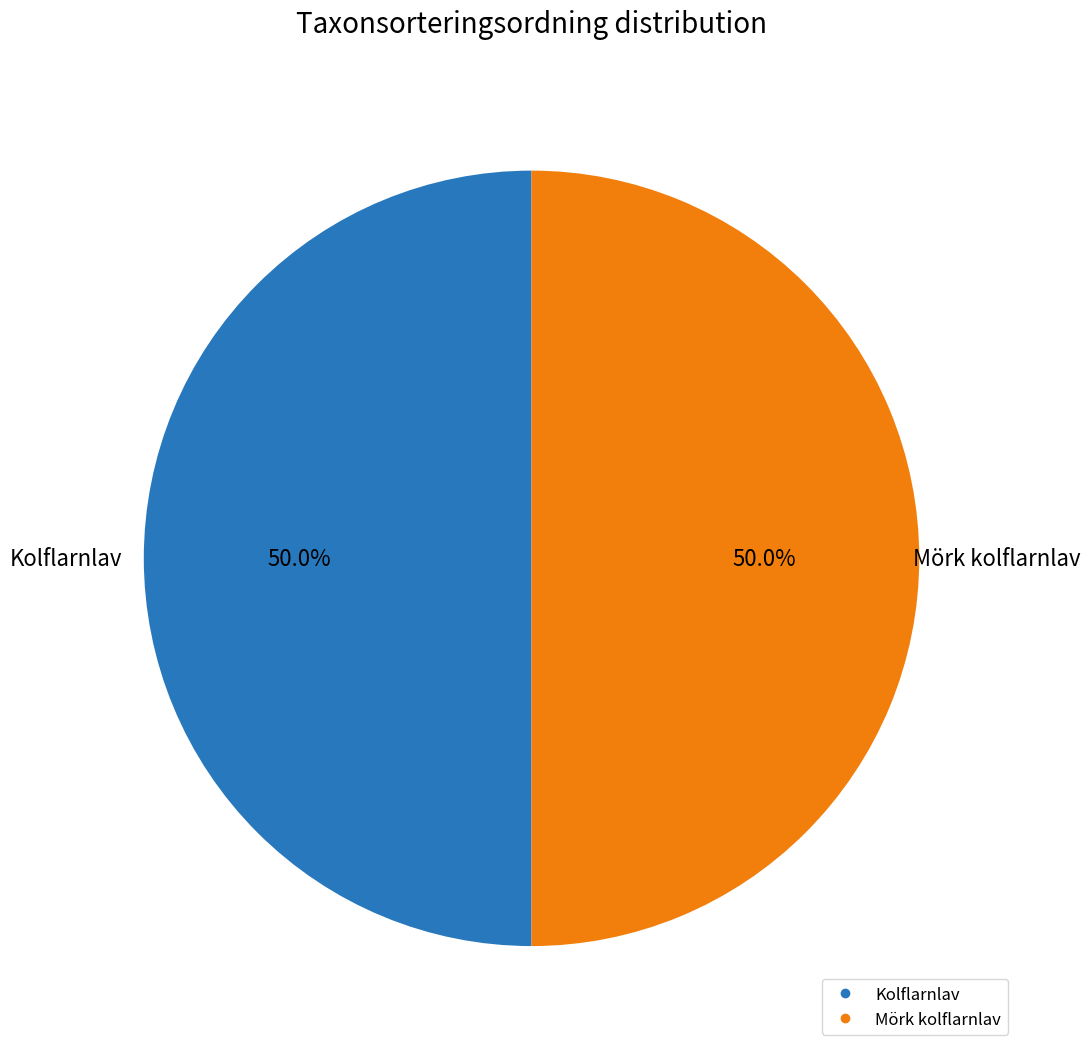

Approximately how many times larger is the value at Kolflarnlav compared to Mörk kolflarnlav?

1.0